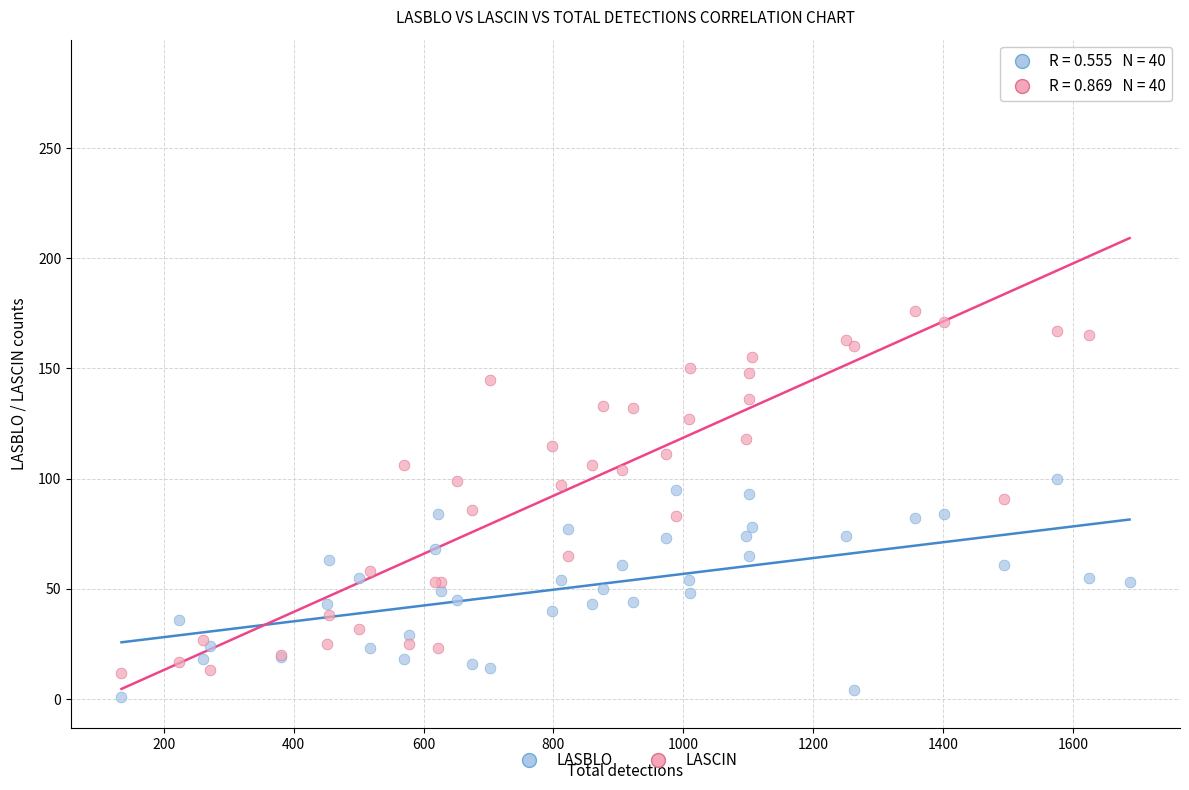

What is the X range (max minus min) for the scatter plot?

1552